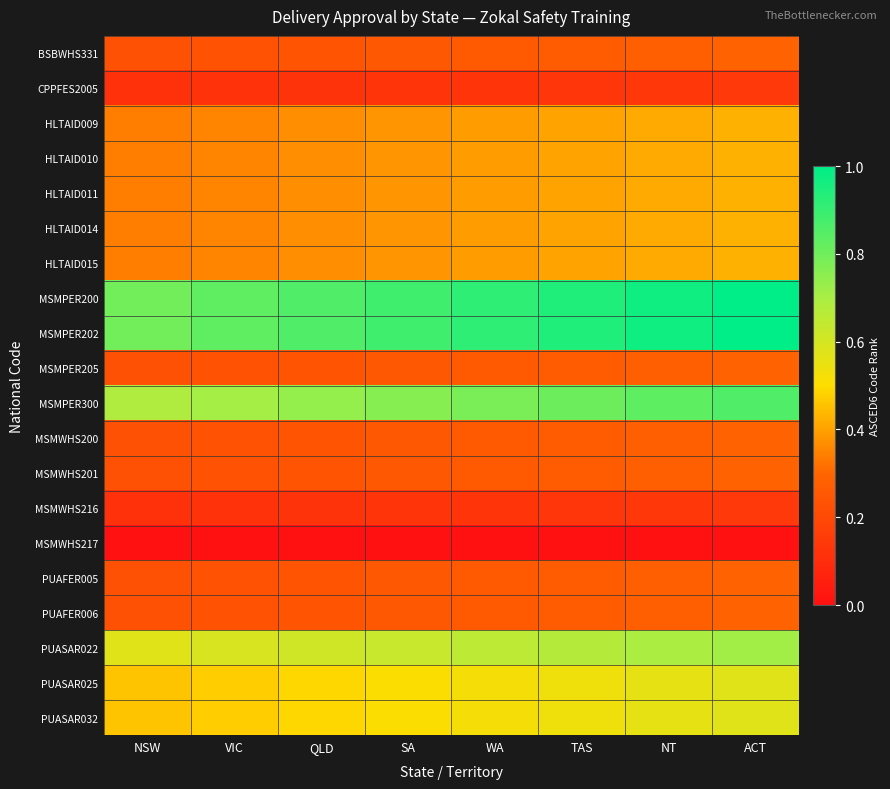

What is the greatest value displayed?

1.0